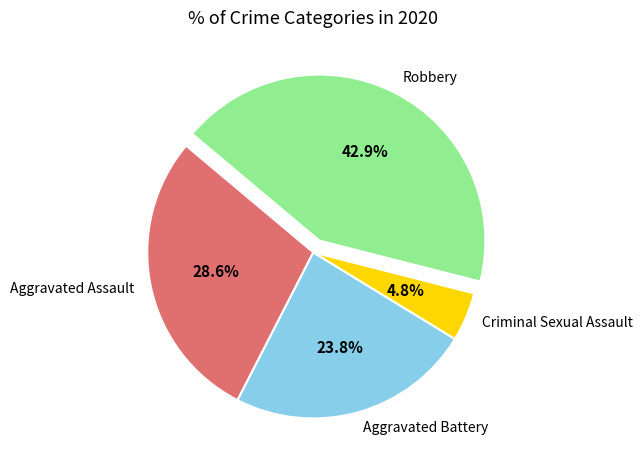

Which slice is the smallest?

Criminal Sexual Assault